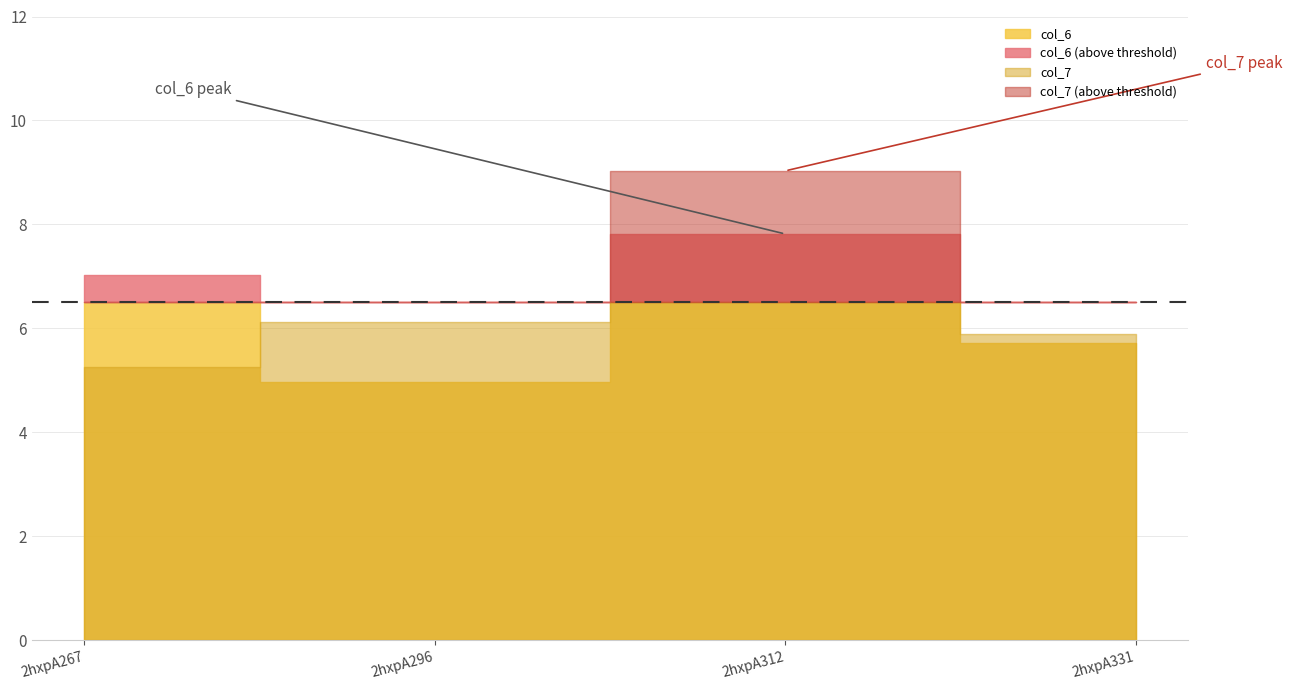

Reading left to right, what are all the values shown in this chart?

col_6: 2hxpA267=7.0	2hxpA296=5.0	2hxpA312=7.8	2hxpA331=5.7
col_7: 2hxpA267=5.3	2hxpA296=6.1	2hxpA312=9.0	2hxpA331=5.9